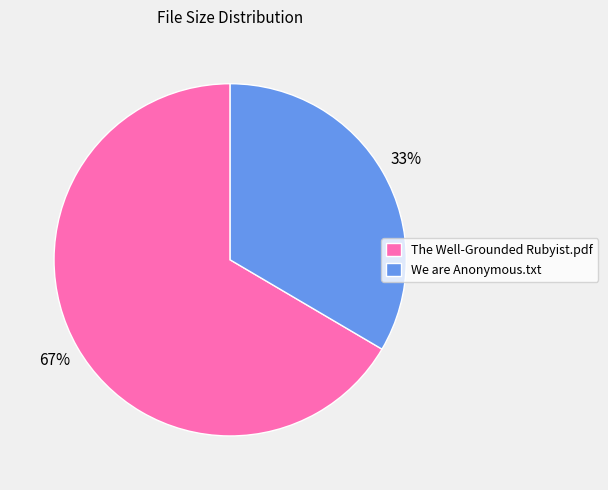

To the nearest percent, what percentage of the pie is The Well-Grounded Rubyist.pdf?

67%